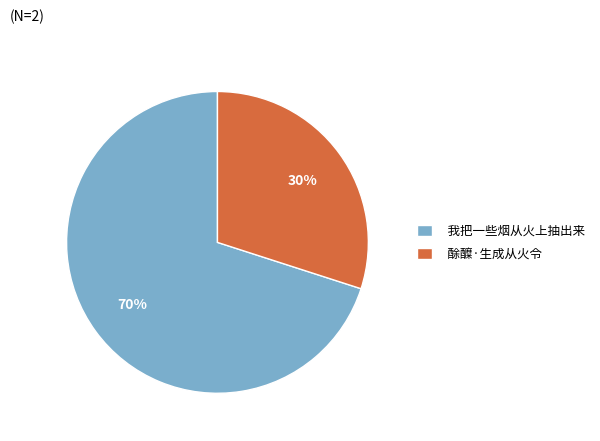

Is the sum of 我把一些烟从火上抽出来 and 酴醾·生成从火令 greater than half?

Yes